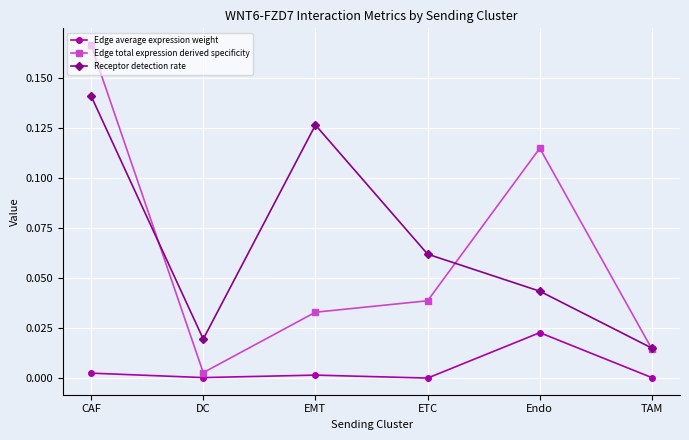

What is the label of the 5th point from the left?

Endo